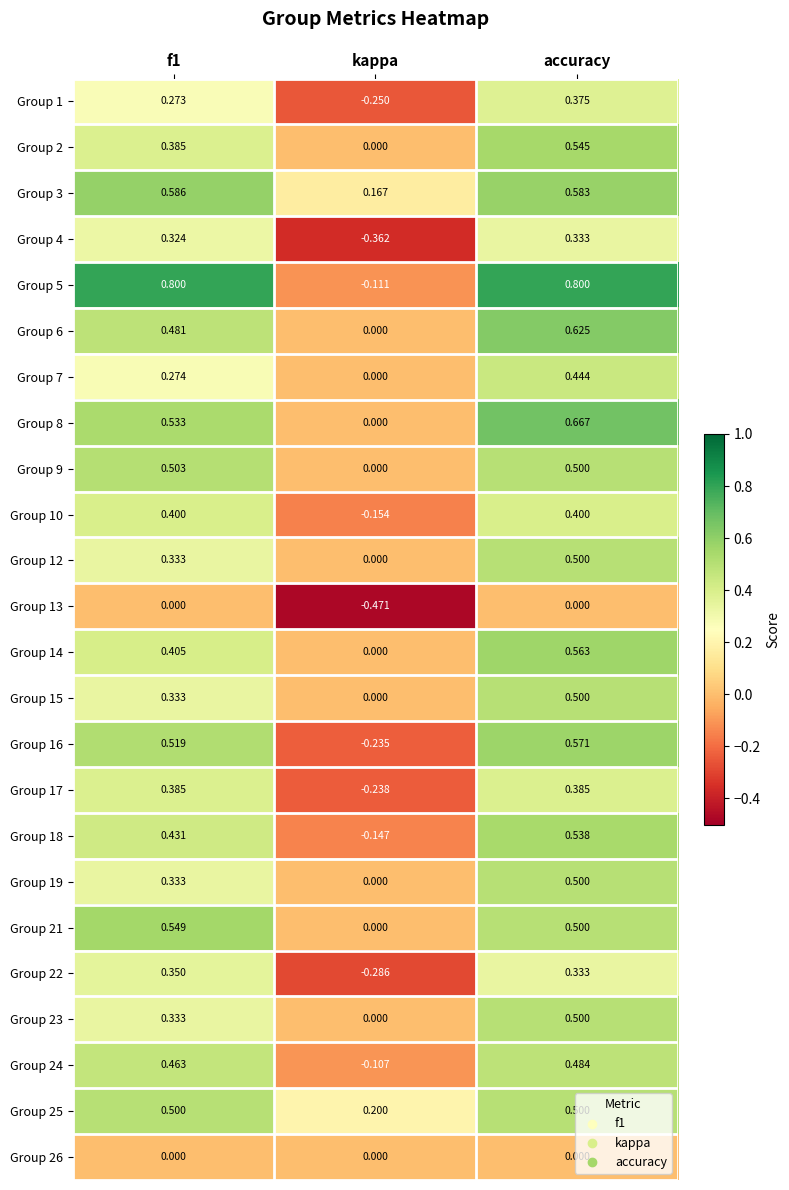

What is the total value across all series at kappa?

-2.0